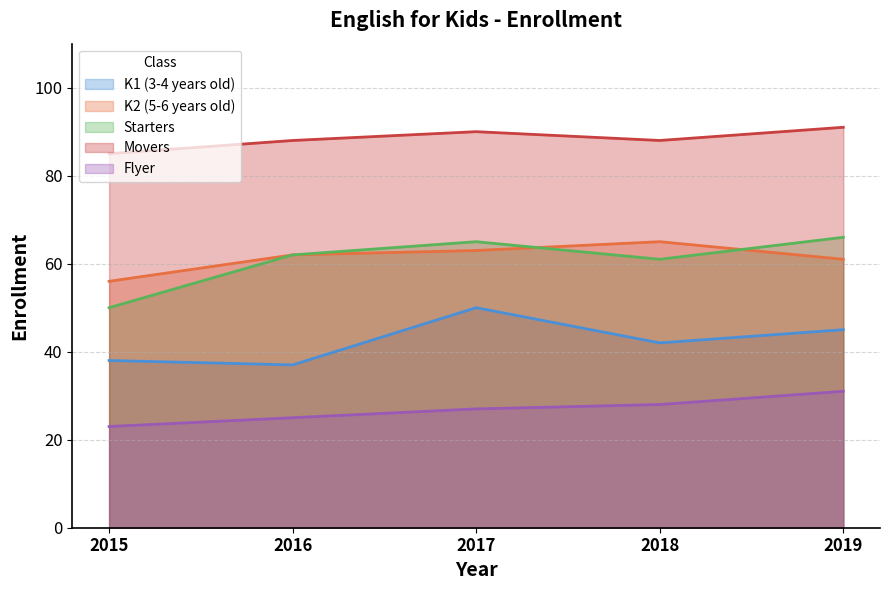

What is the sum of the Flyer values at 2015 and 2018?

51